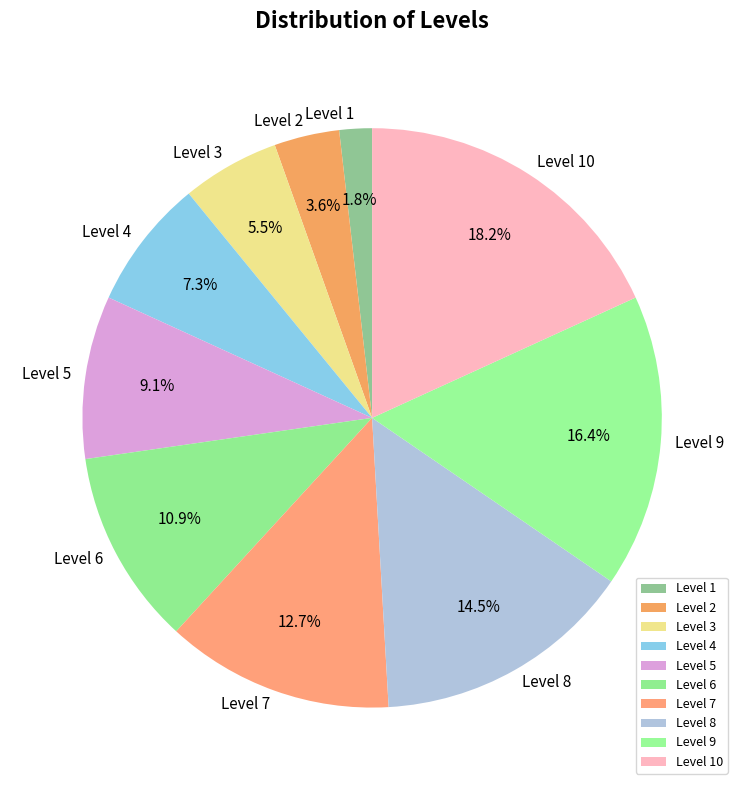

To the nearest percent, what is the combined percentage of Level 3 and Level 7?

18%